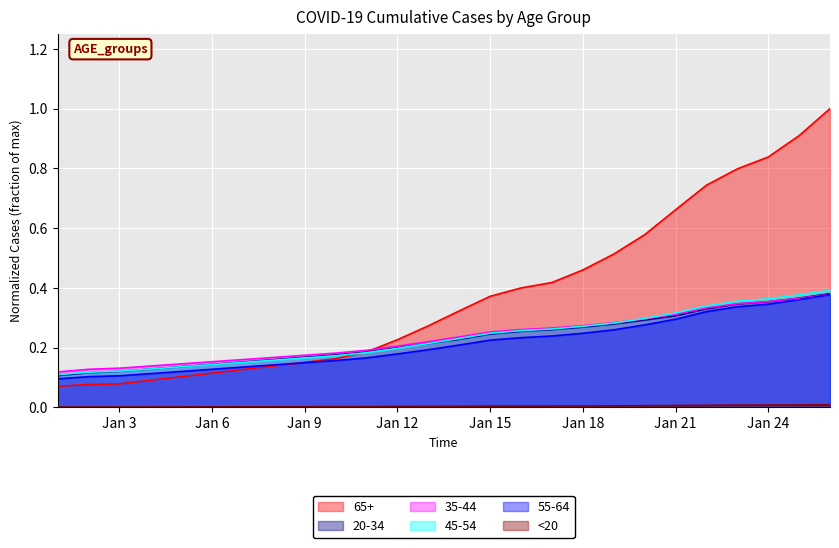

Reading left to right, extract all data points from this chart.

65+: 0.1	0.1	0.1	0.2	0.2	0.2	0.3	0.3	0.4	0.4	0.4	0.5	0.5	0.6	0.7	0.7	0.8	0.8	0.9	1.0
20-34: 0.1	0.1	0.1	0.2	0.2	0.2	0.2	0.2	0.2	0.3	0.3	0.3	0.3	0.3	0.3	0.3	0.3	0.4	0.4	0.4
35-44: 0.1	0.1	0.1	0.2	0.2	0.2	0.2	0.2	0.3	0.3	0.3	0.3	0.3	0.3	0.3	0.3	0.3	0.4	0.4	0.4
45-54: 0.1	0.1	0.1	0.2	0.2	0.2	0.2	0.2	0.2	0.3	0.3	0.3	0.3	0.3	0.3	0.3	0.4	0.4	0.4	0.4
55-64: 0.1	0.1	0.1	0.2	0.2	0.2	0.2	0.2	0.2	0.2	0.2	0.2	0.3	0.3	0.3	0.3	0.3	0.3	0.4	0.4
<20: 0.0	0.0	0.0	0.0	0.0	0.0	0.0	0.0	0.0	0.0	0.0	0.0	0.0	0.0	0.0	0.0	0.0	0.0	0.0	0.0